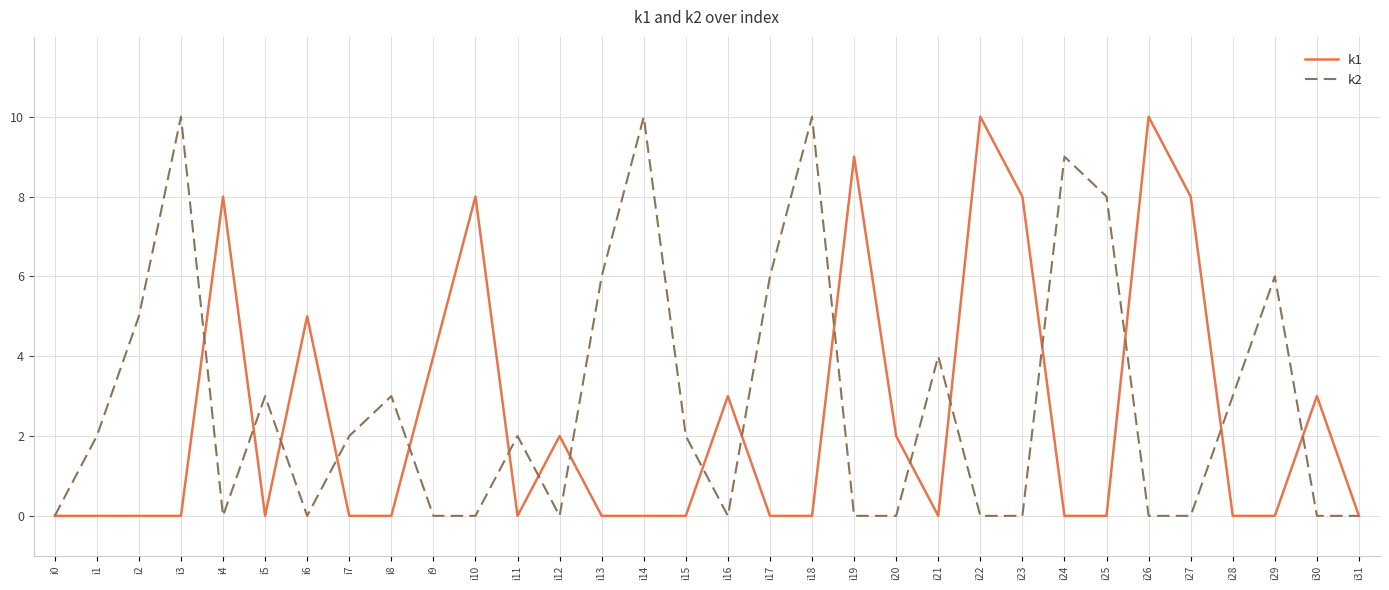

Rank the series at i27 from highest to lowest value.

k1, k2